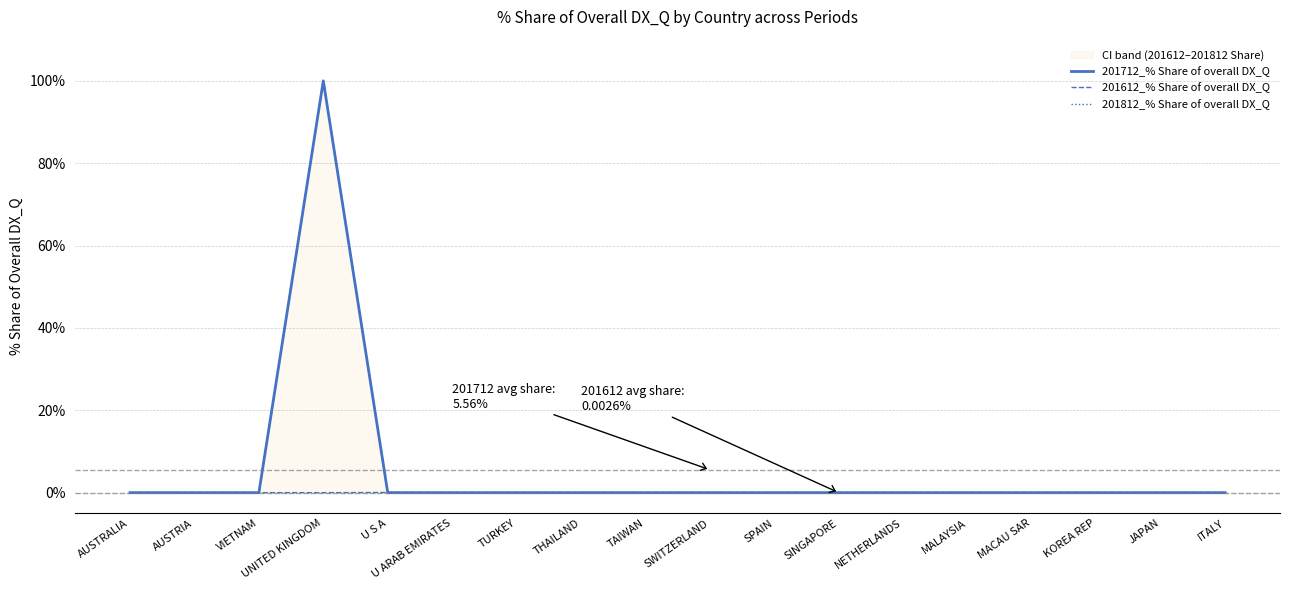

How many intersections are there between 201812_% Share of overall DX_Q and 201612_% Share of overall DX_Q?

1